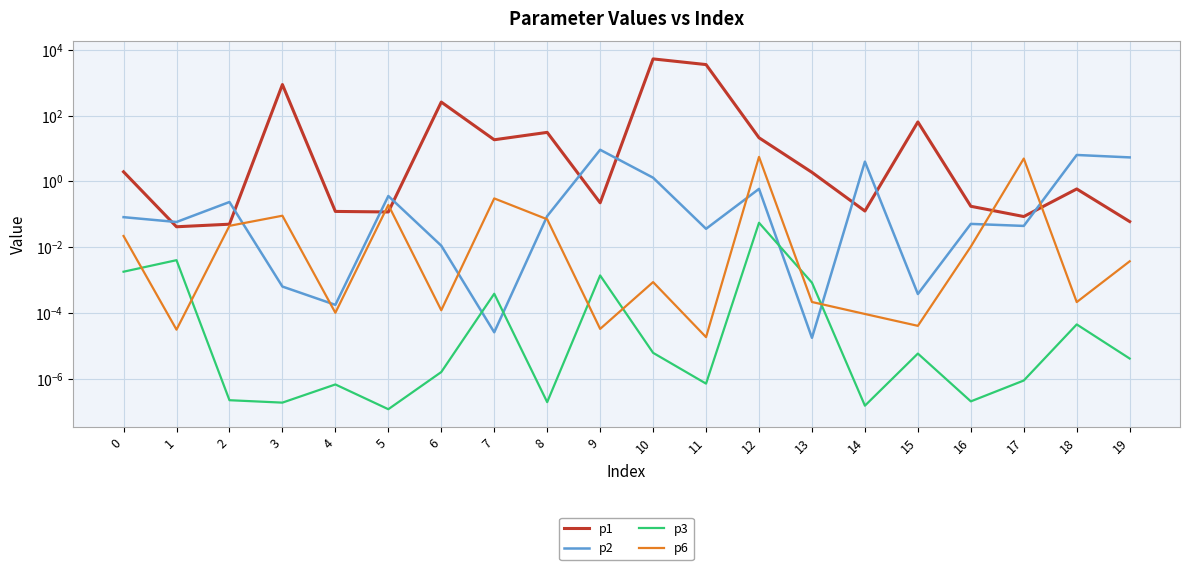

Is the value of p6 at 11 greater than the value of p3 at 0?

No